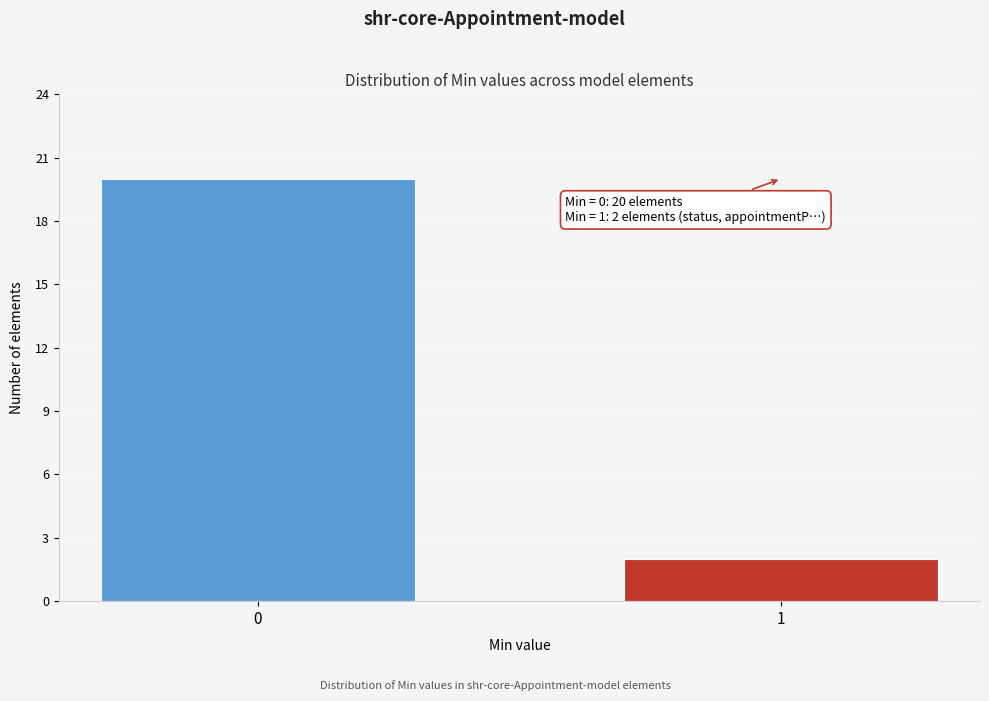

Reading right to left, extract all data points from this chart.

2	20